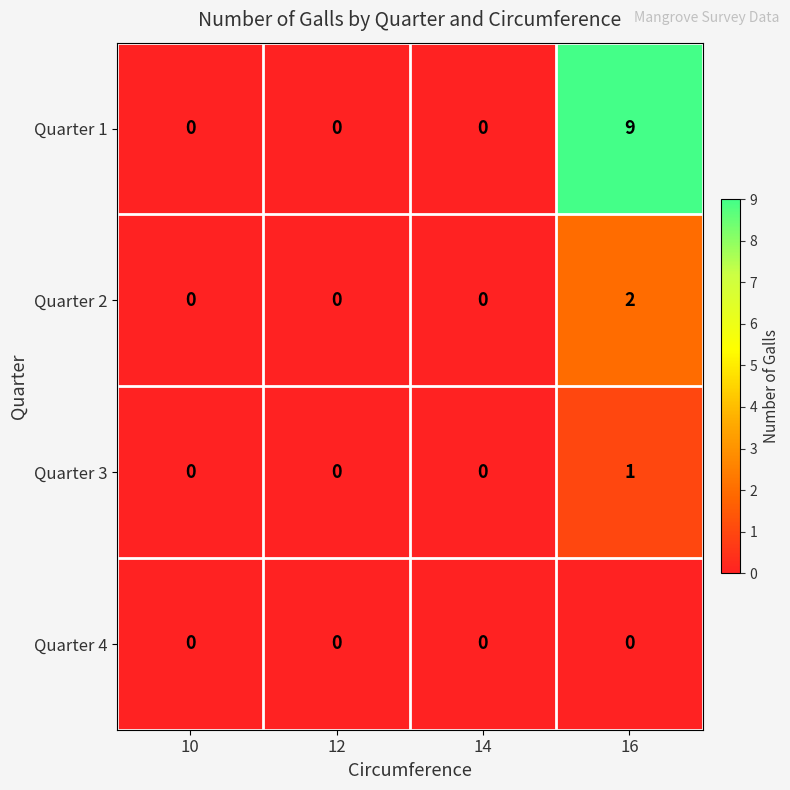

The Quarter 4 series shows 0 at 14. True or false?

True